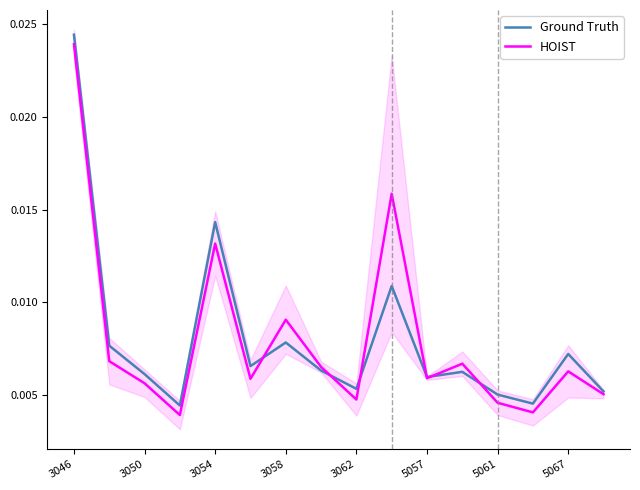

How many interior local valleys does the HOIST series have?

5